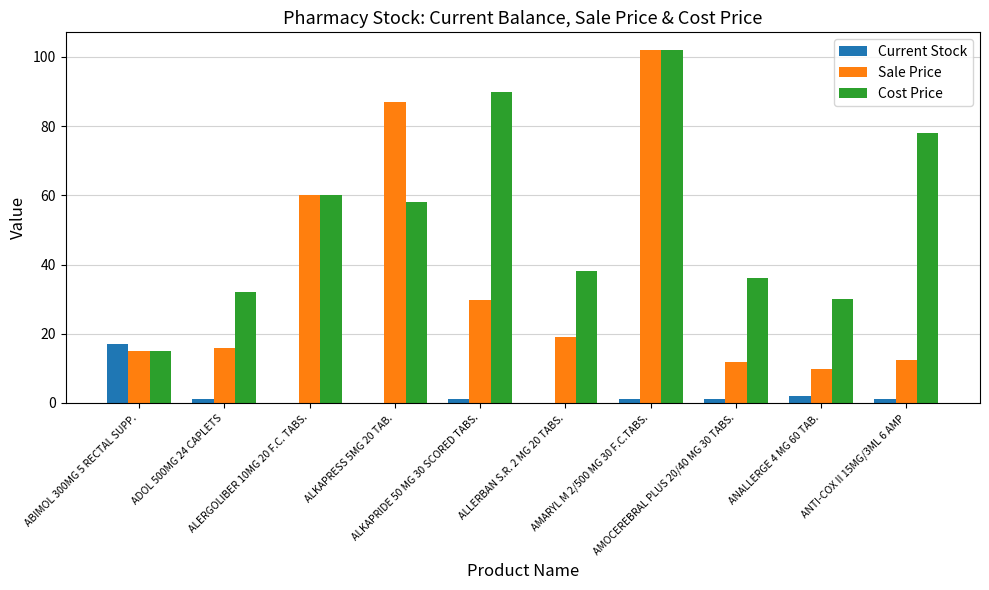

What is the maximum value shown in the chart?

102.0